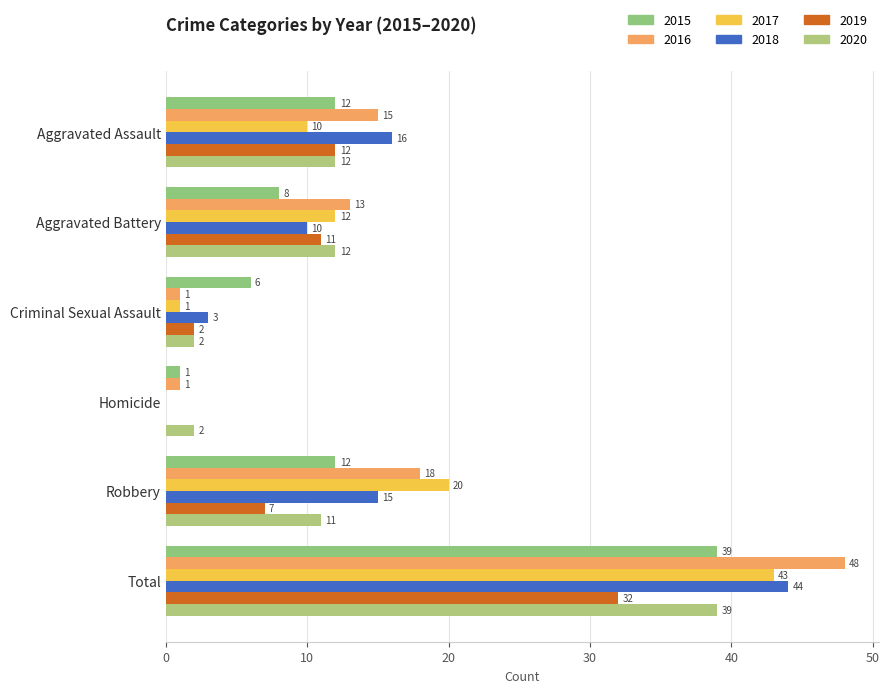

How many data points does each series have?

6